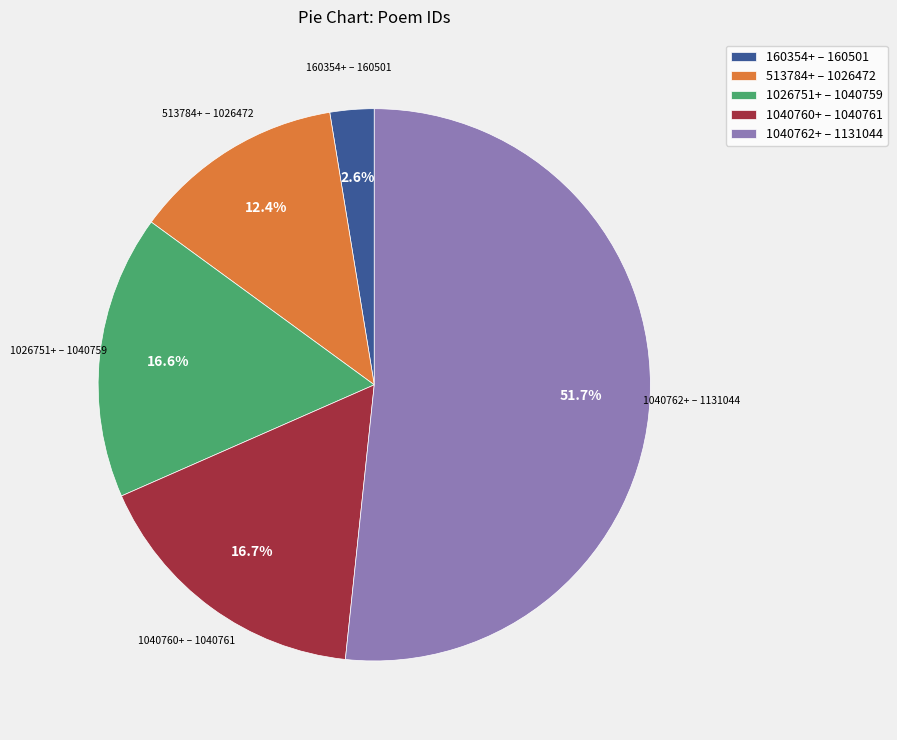

How much of the chart is everything except 1040760+ – 1040761?

83.3%